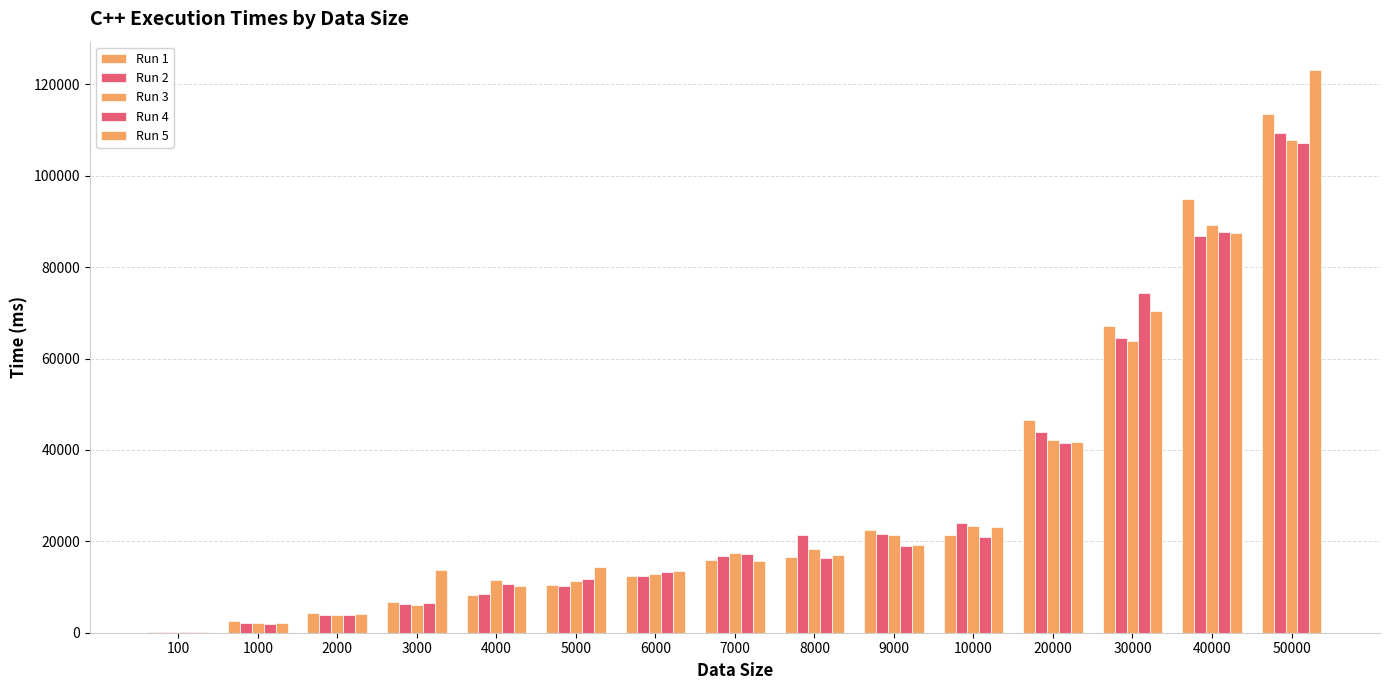

What is the difference between the maximum and second lowest values in the Run 5 series?

120976